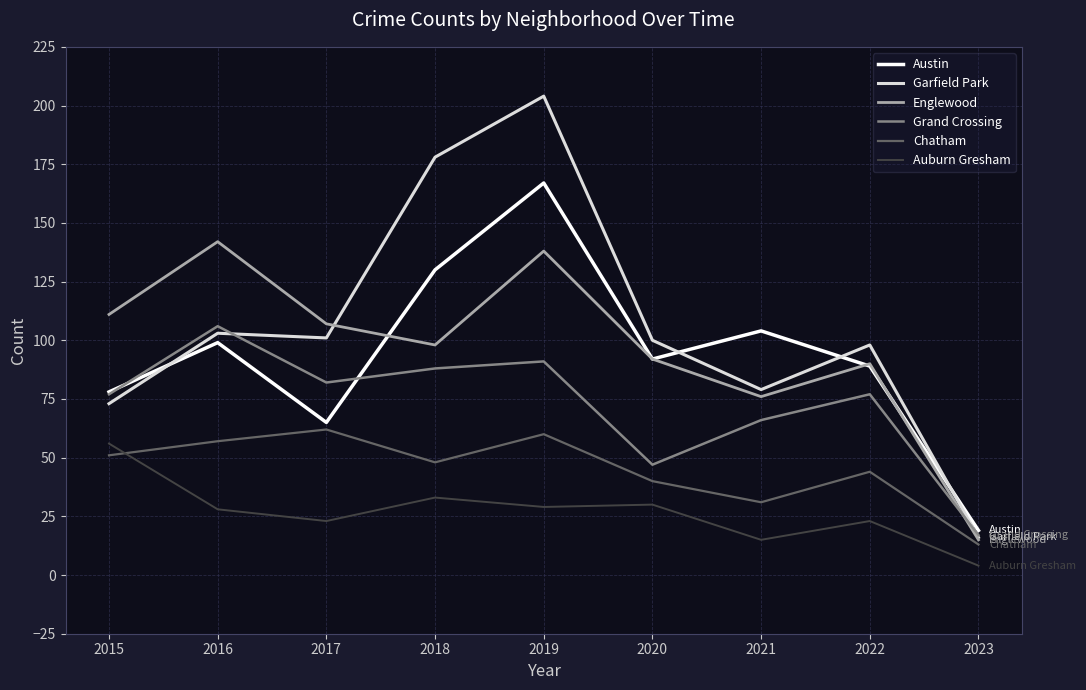

At how many categories does at least one series exceed 145?

2